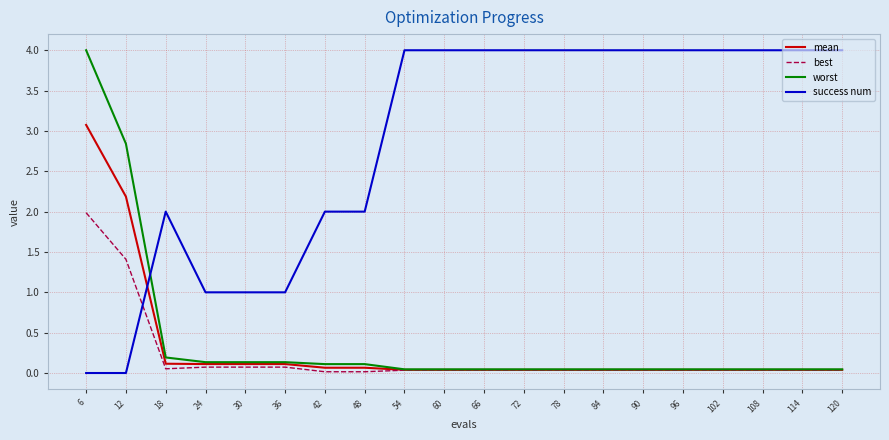

Does the chart display data point markers on the line(s)?

No